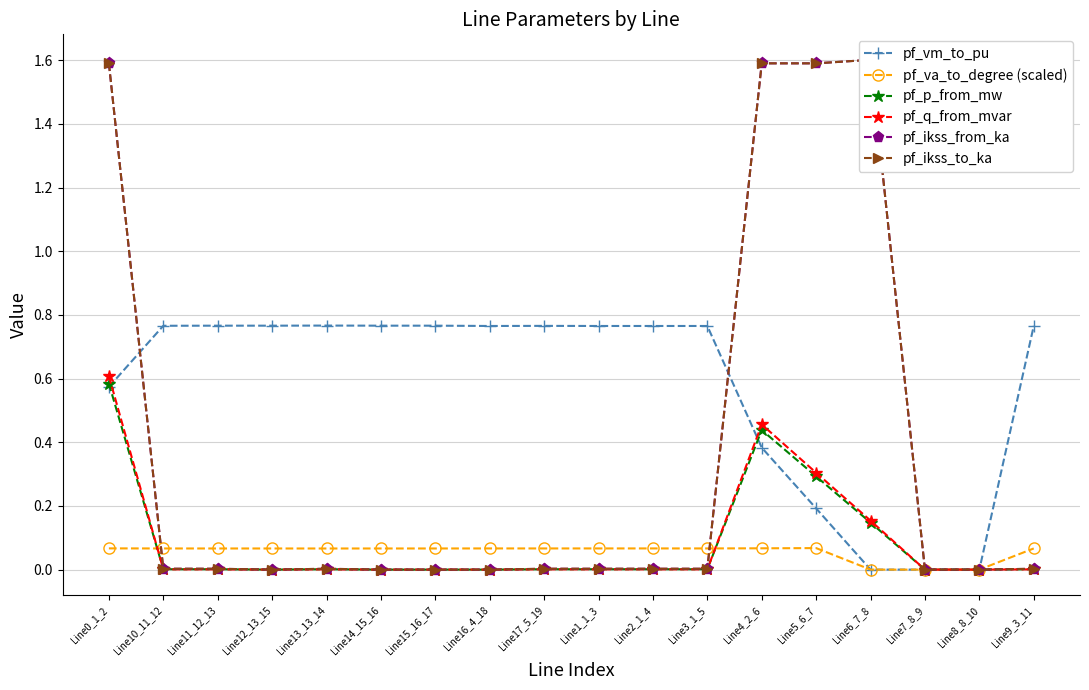

Where is the first local maximum for pf_ikss_from_ka?

Line13_13_14